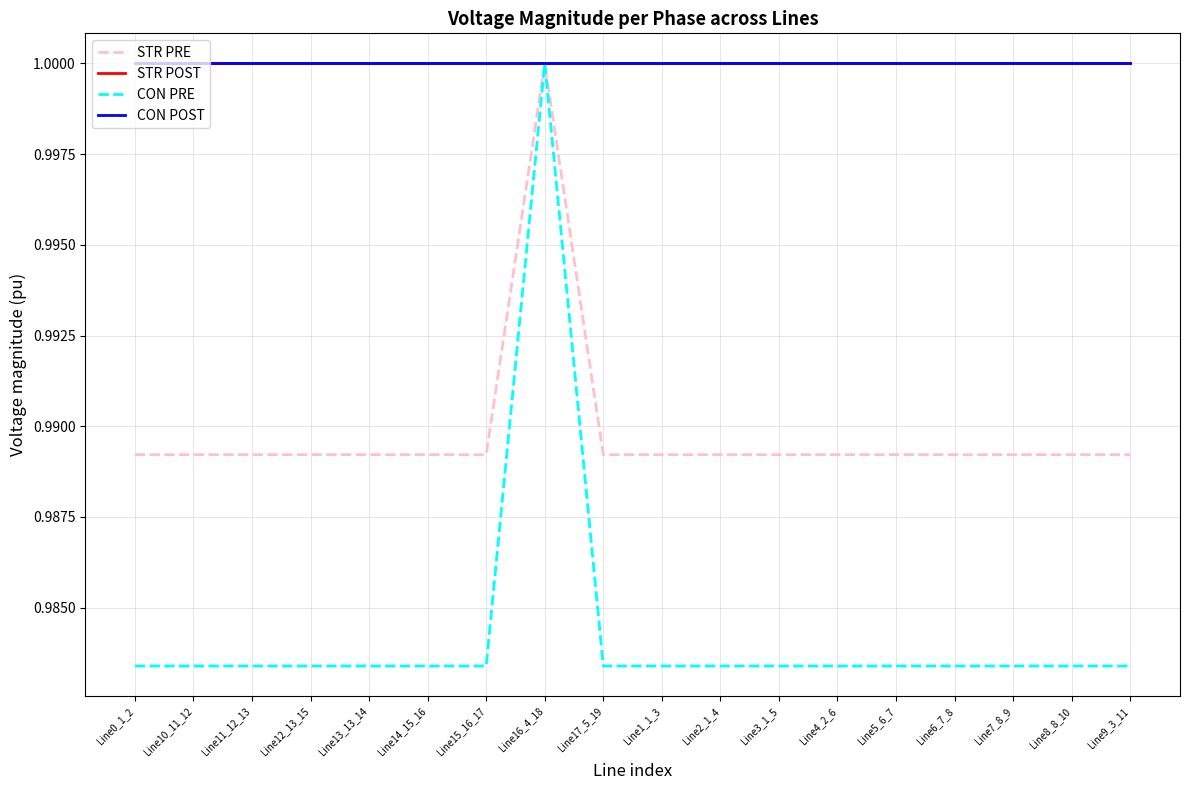

Is this an area chart (filled region under the line)?

No